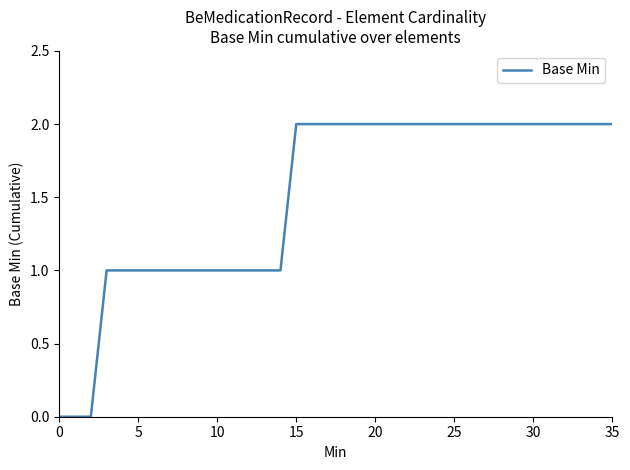

What is the difference between the maximum and minimum values?

2